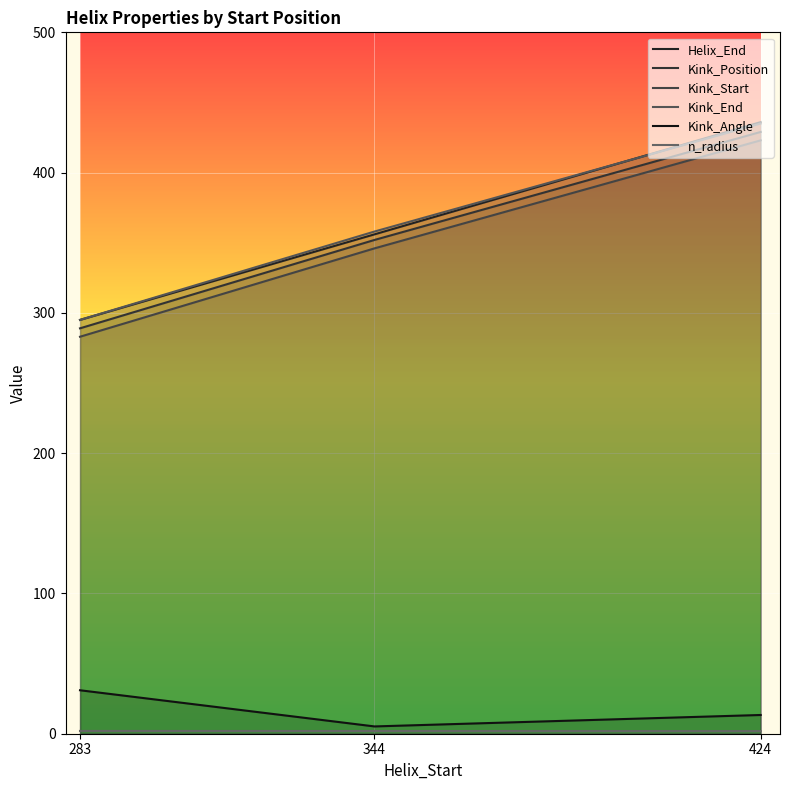

How many values in the Helix_End series exceed 356?

1